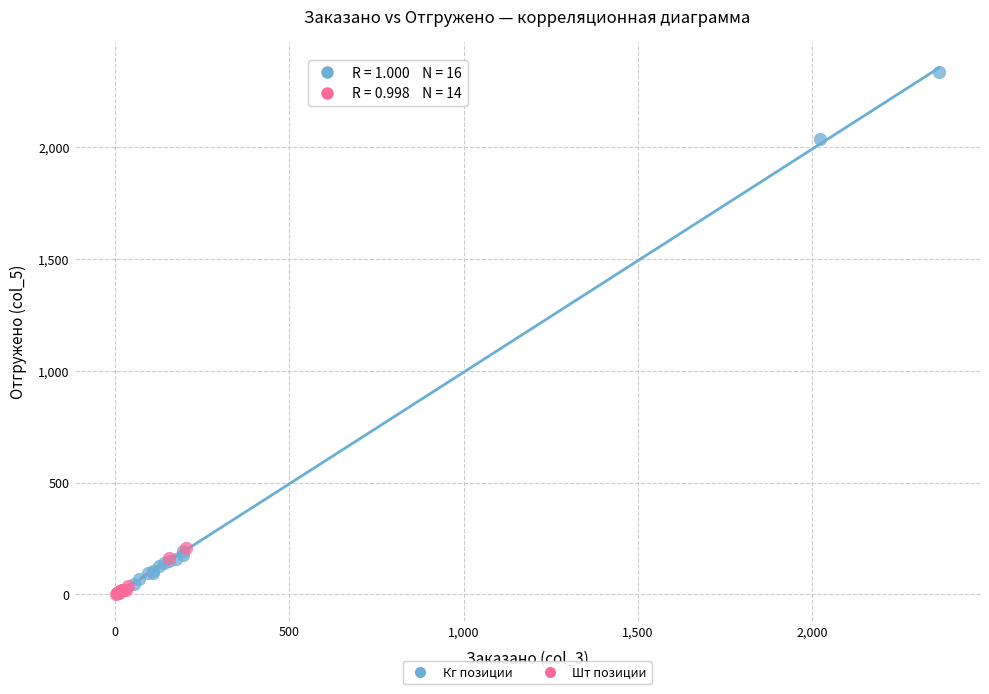

Which series has the largest Y range (max minus min)?

Кг позиции